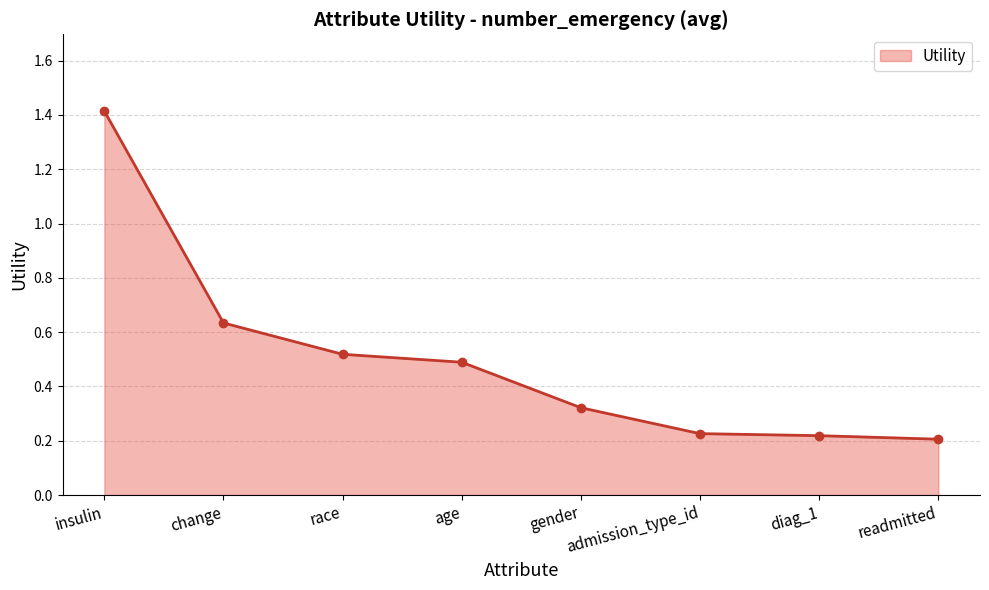

How many series are shown in this chart?

1